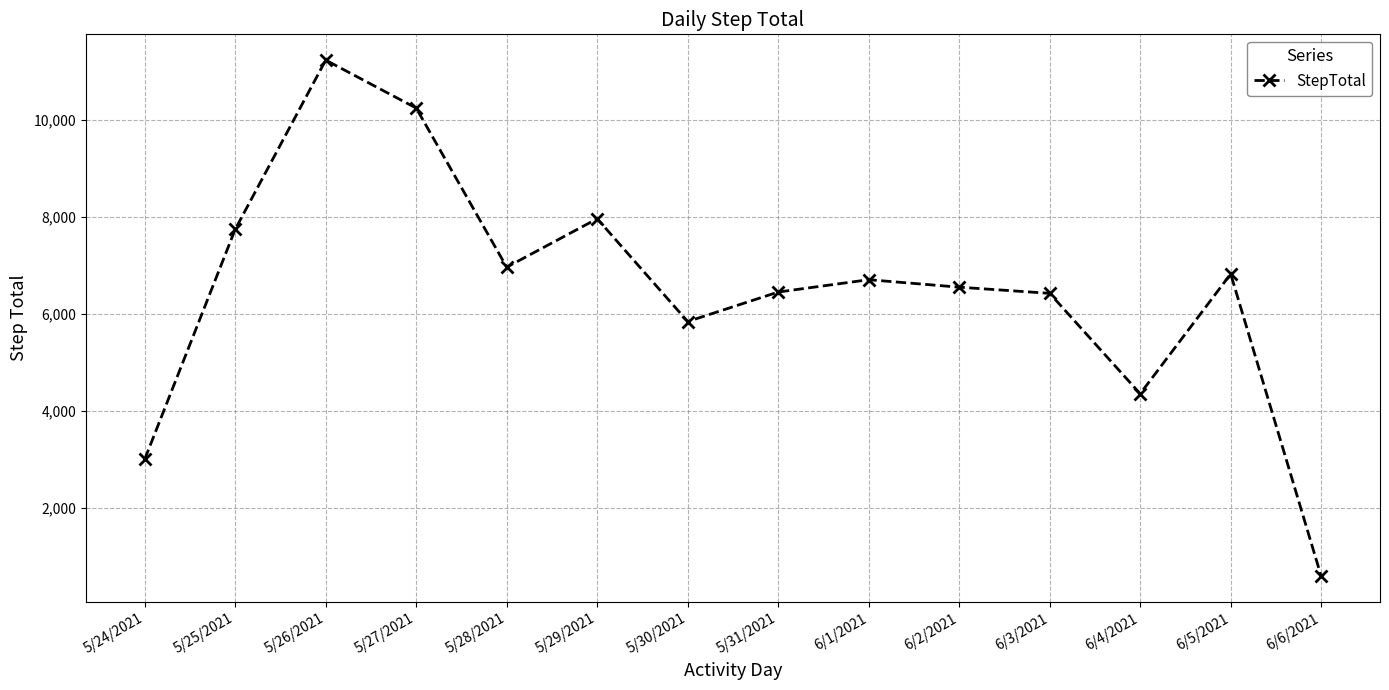

What is the label of the 12th point from the left?

6/4/2021